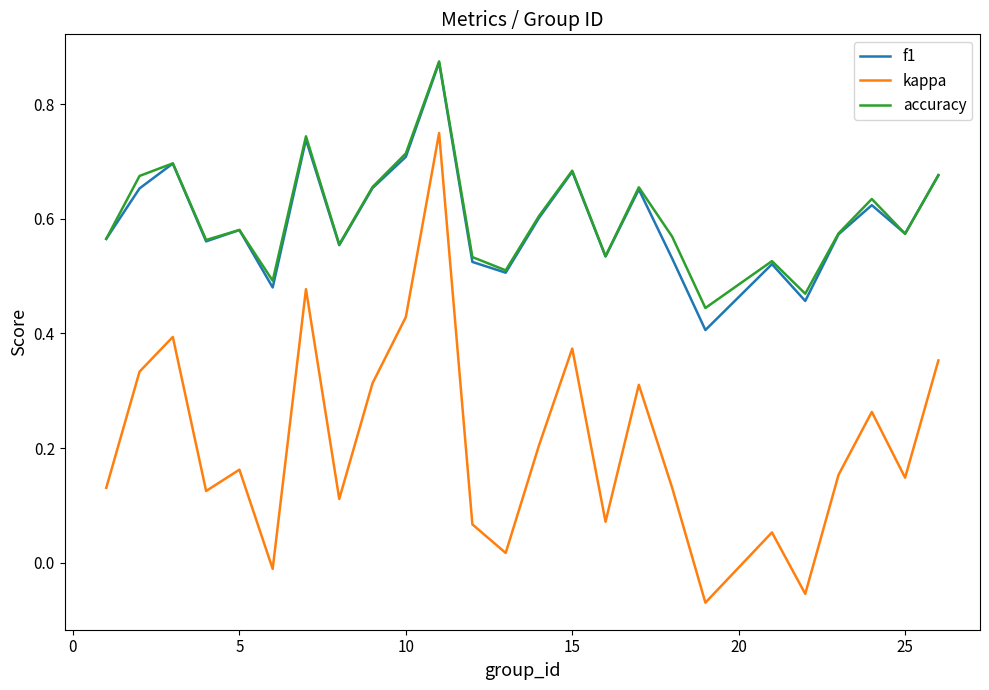

Which series has the largest range (max minus min)?

kappa